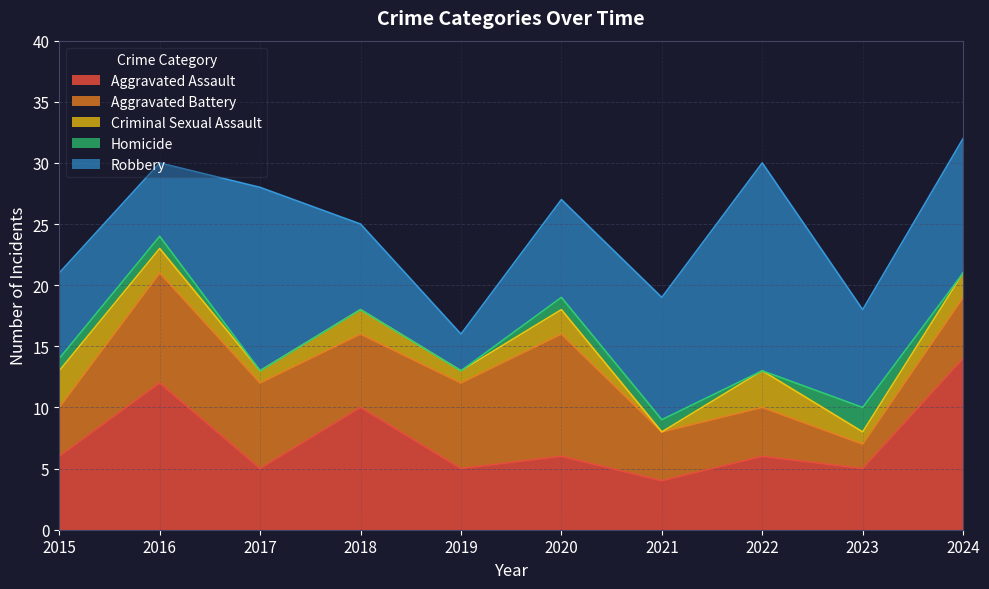

At how many categories does at least one series exceed 8?

7